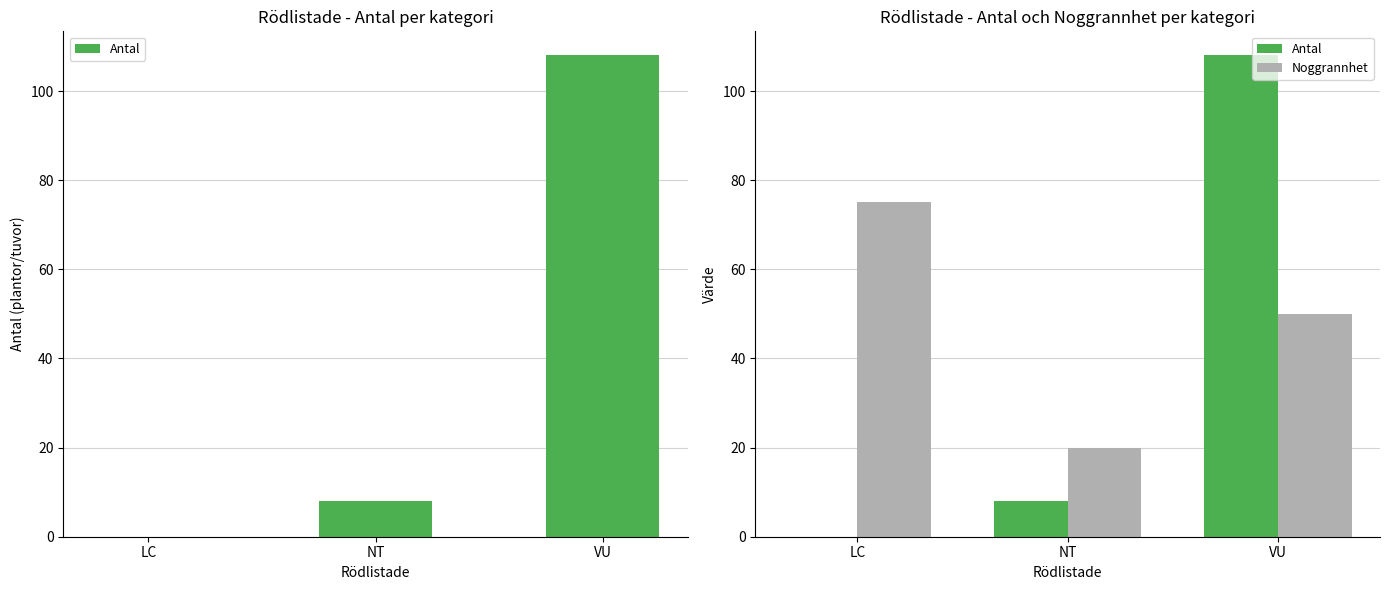

Rank the categories by Noggrannhet value from highest to lowest.

LC, VU, NT